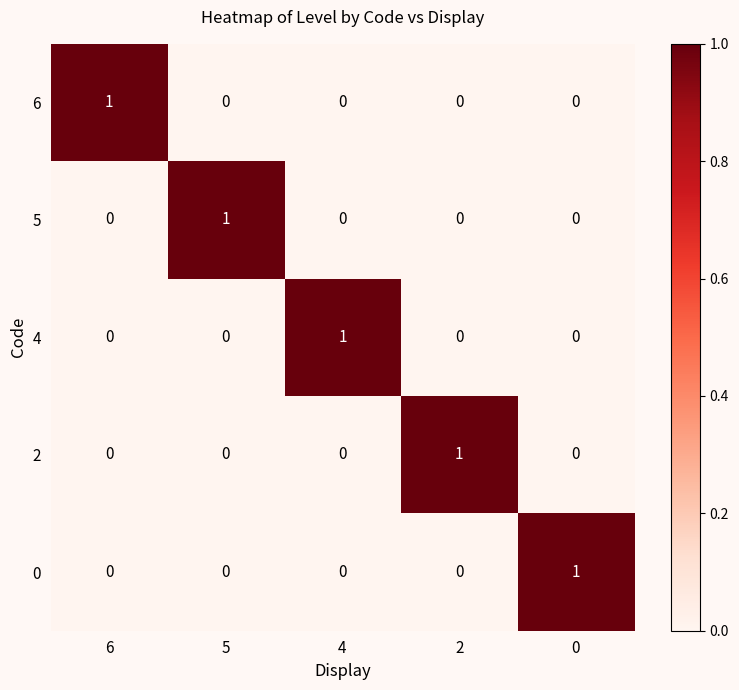

At how many categories does at least one series exceed 0?

5